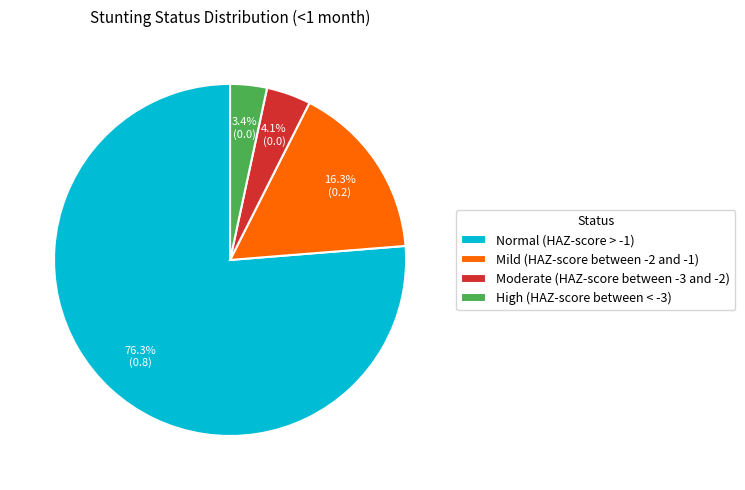

How many slices are in this pie chart?

4